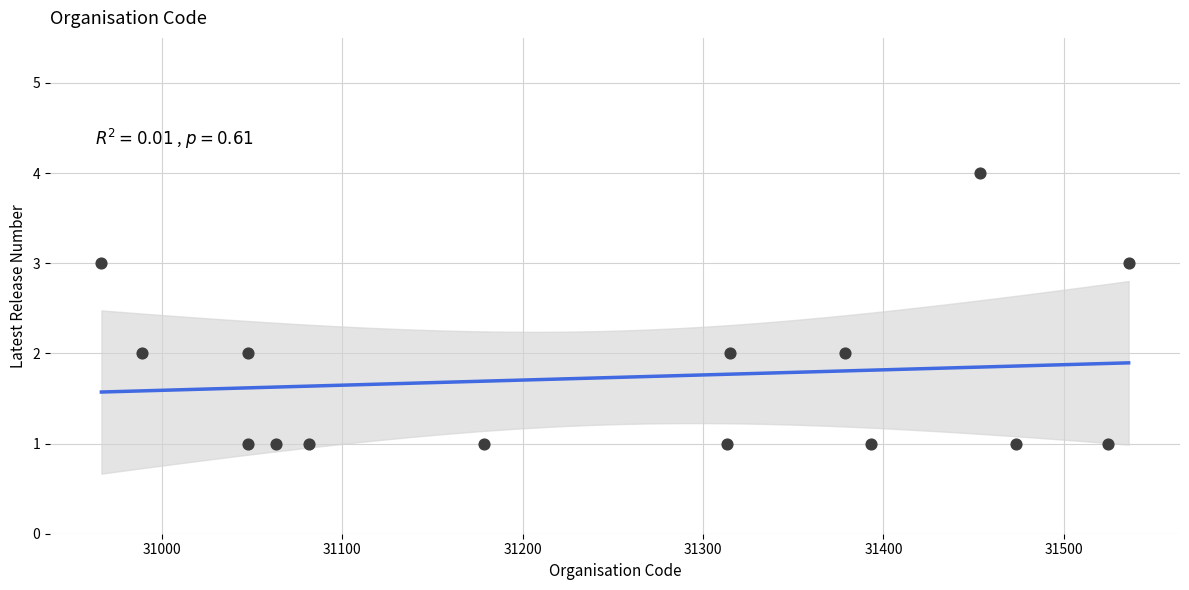

What is the range of Y values (max minus min)?

3